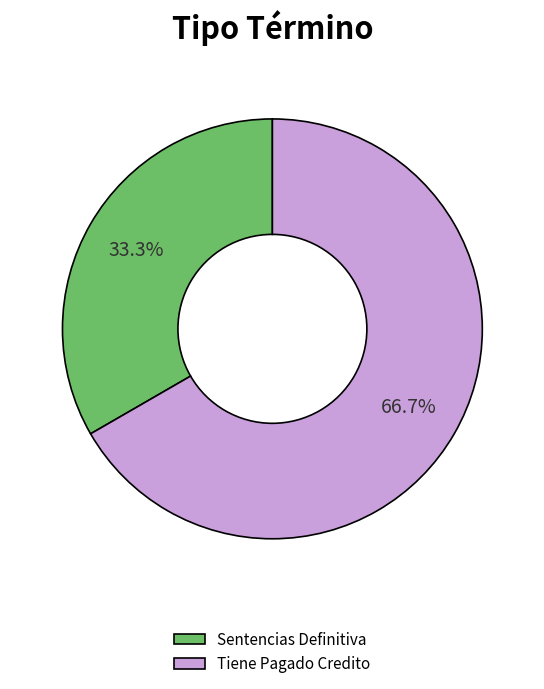

Rank the categories by value from highest to lowest.

Tiene Pagado Credito, Sentencias Definitiva